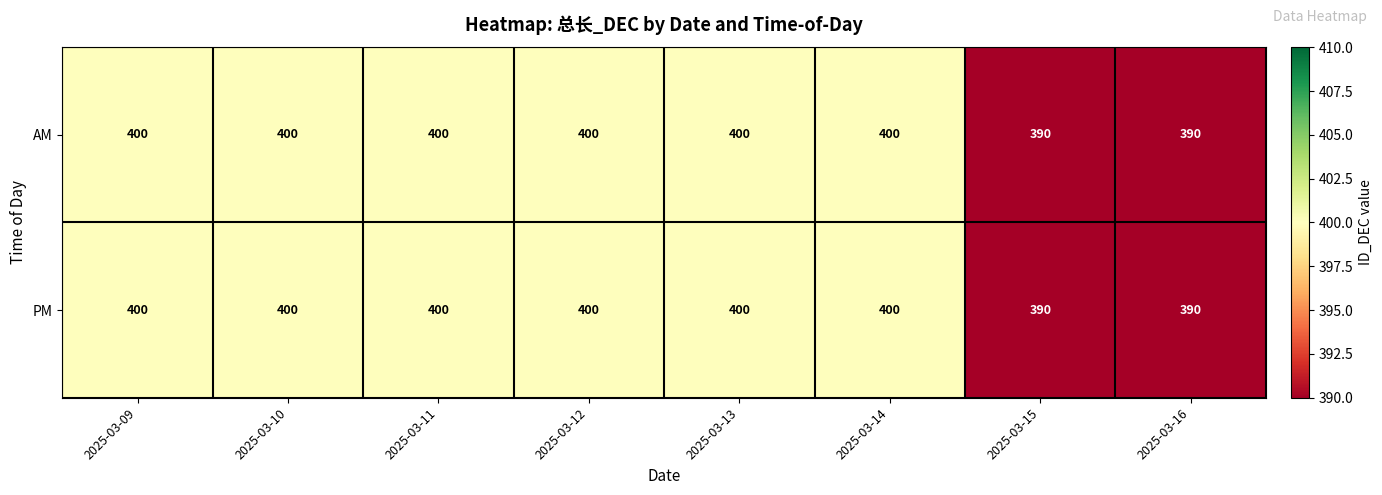

How many PM values are between 400 and 401?

6